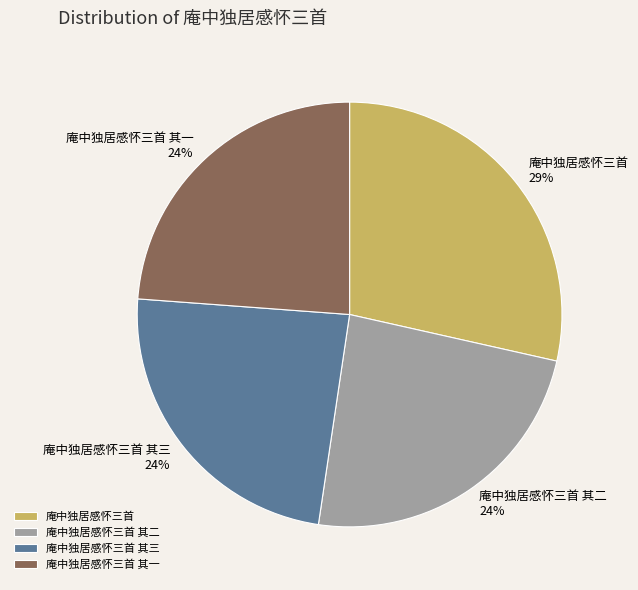

Do 庵中独居感怀三首 其一 and 庵中独居感怀三首 其二 together represent more than half of the pie?

No